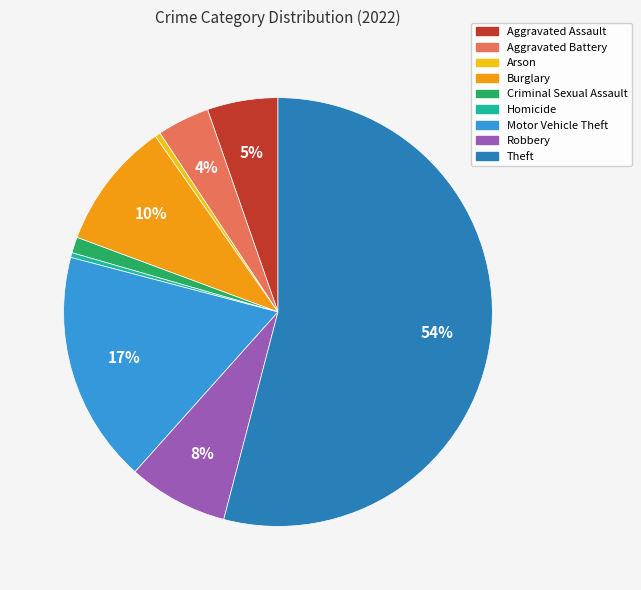

What percentage is the Criminal Sexual Assault slice, to the nearest percent?

1%